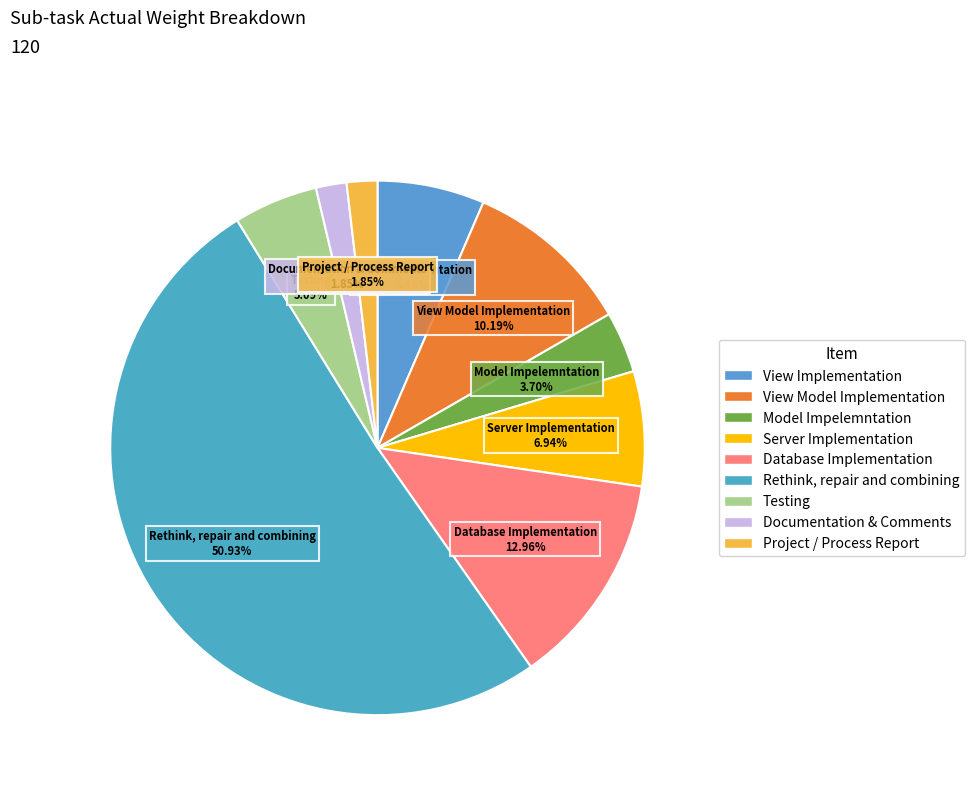

Which category has the biggest portion of the pie?

Rethink, repair and combining